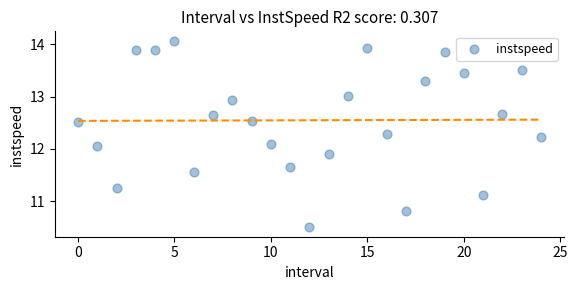

What is the range of Y values (max minus min)?

3.6